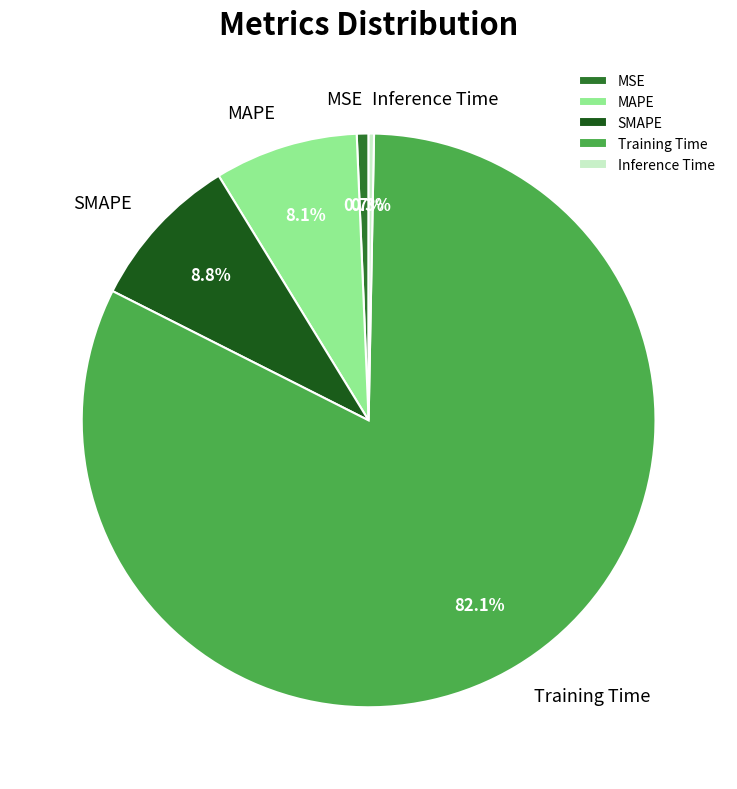

The SMAPE slice represents 9% of the pie. True or false?

True